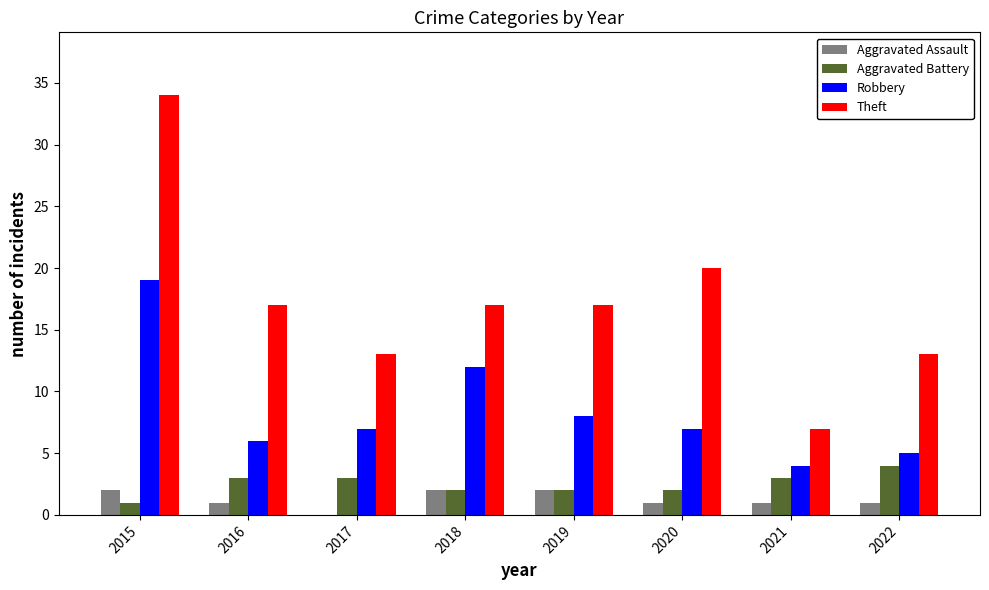

What is the average value of the Aggravated Assault series?

1